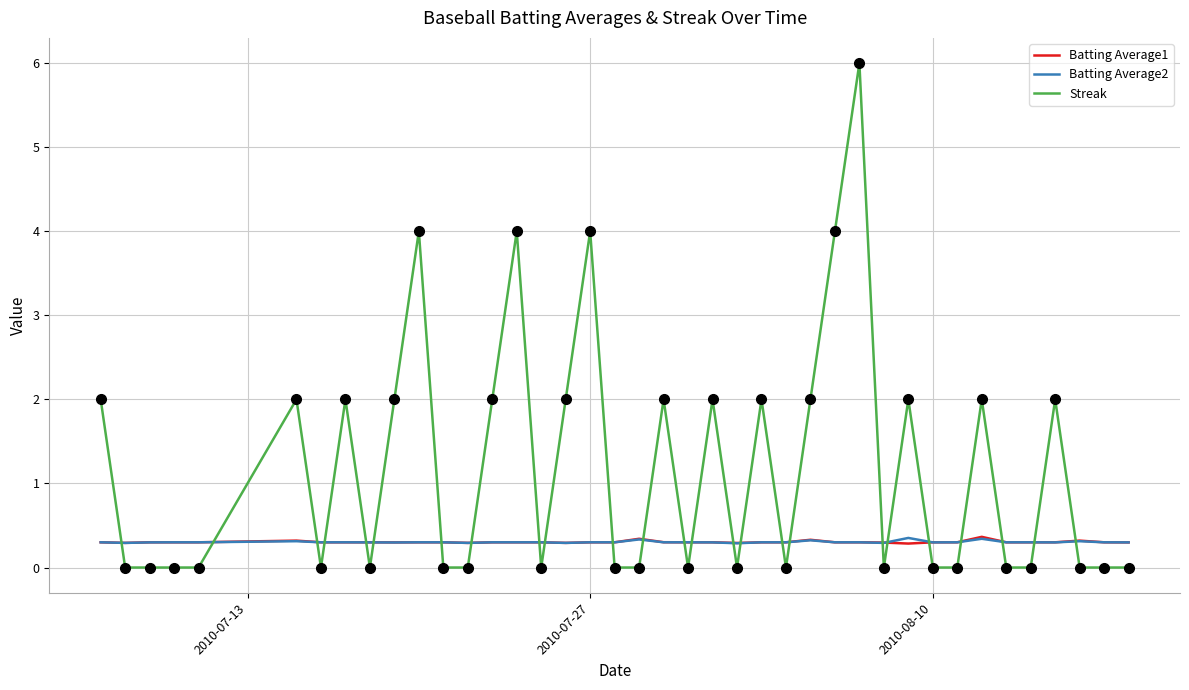

True or false: Streak and Batting Average2 intersect in this chart.

True